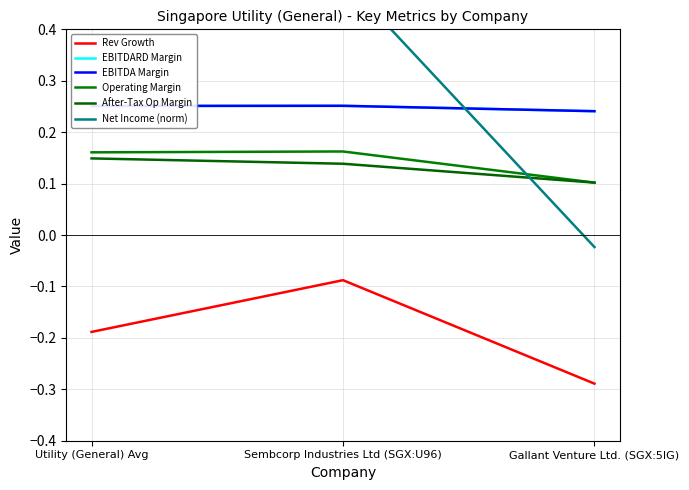

What is the value of the Rev Growth point at the 2nd from the left?

-0.1